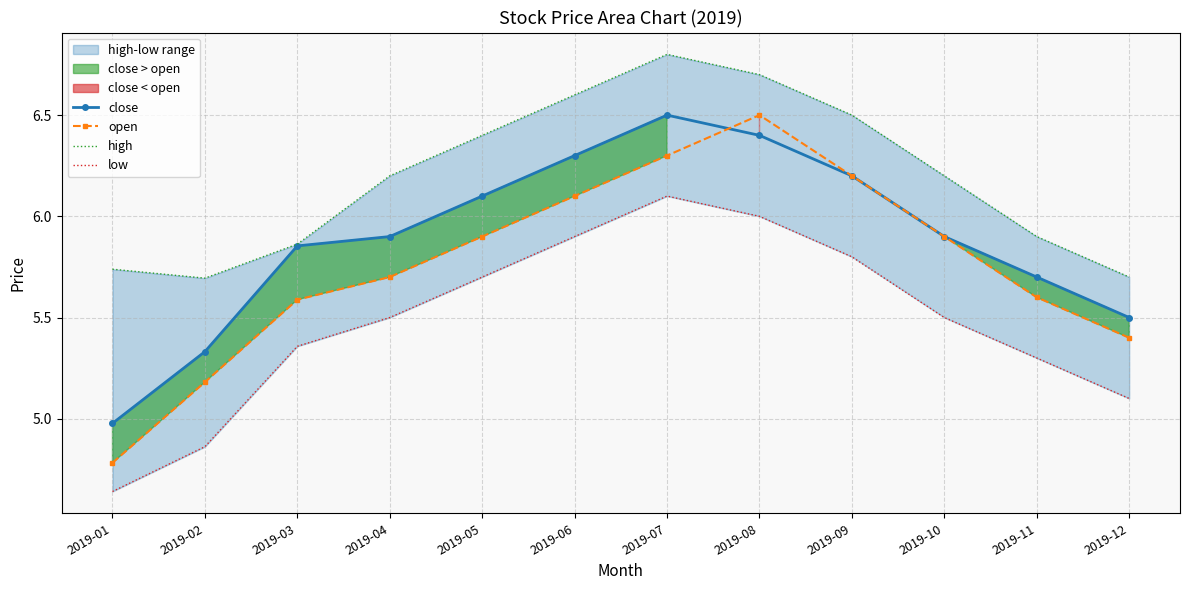

What is the value of the low point at the 4th from the left?

5.5